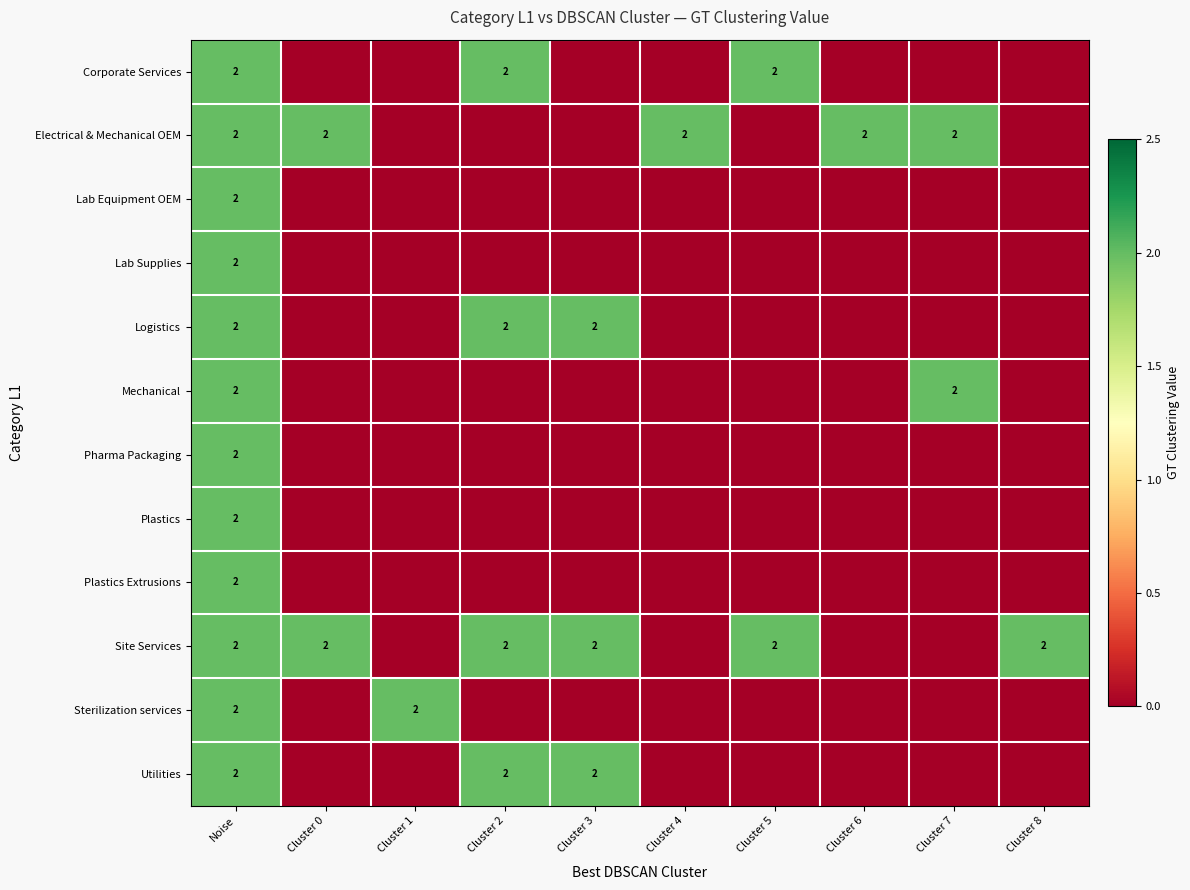

The Corporate Services series shows 1 at Cluster 2. True or false?

False